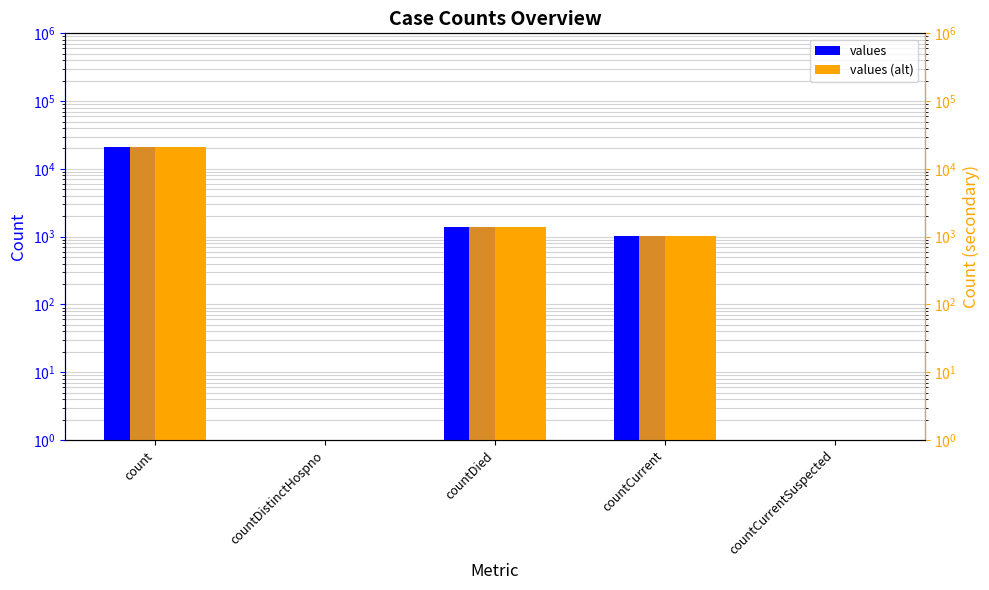

Is the value of values at countCurrentSuspected greater than the value of values (alt) at countDied?

No